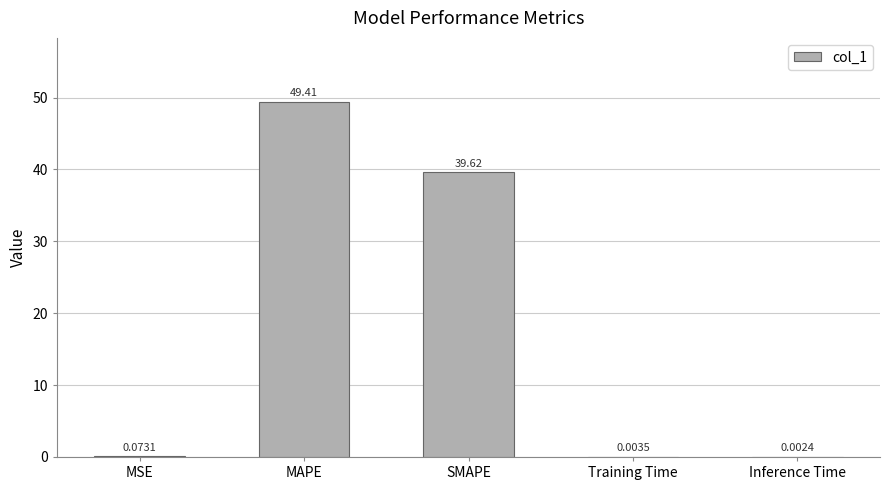

Which category has the highest value across all series?

MAPE